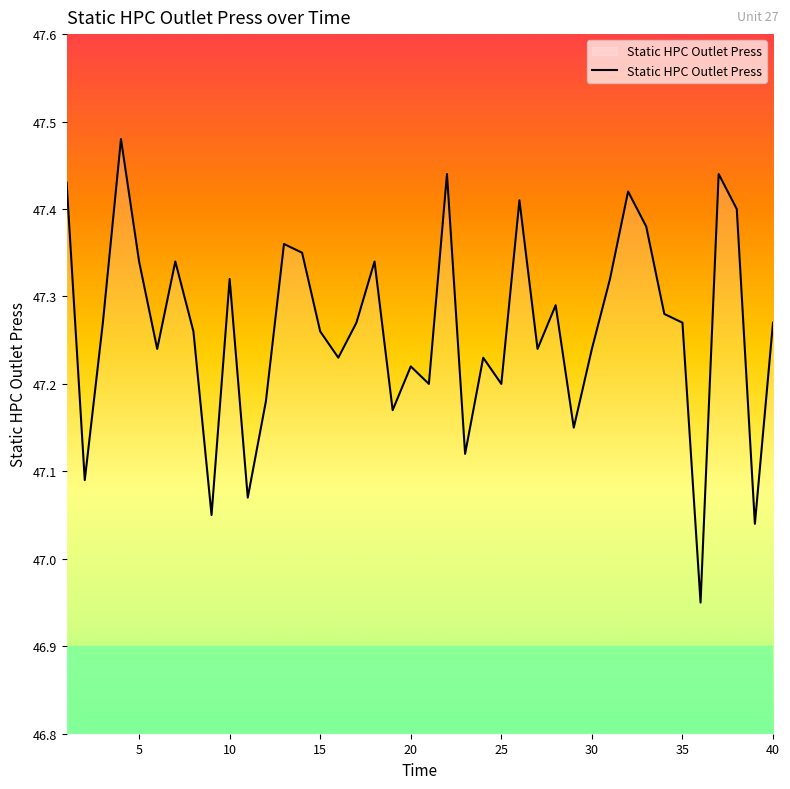

At which label does the data first exceed 47?

1